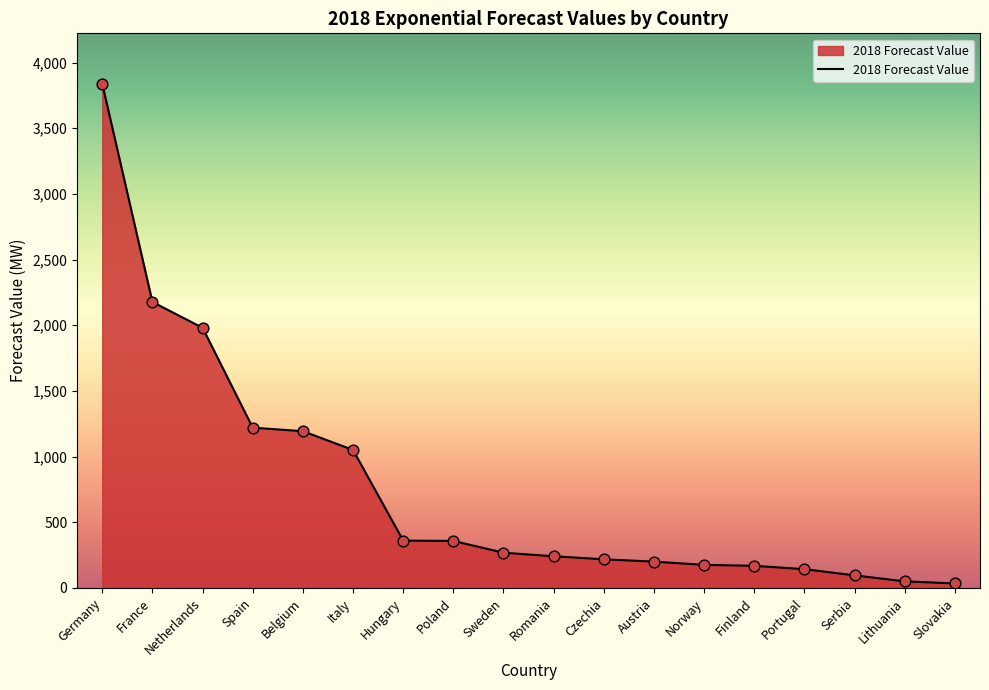

What is the change in value from France to Slovakia?

-2143.0